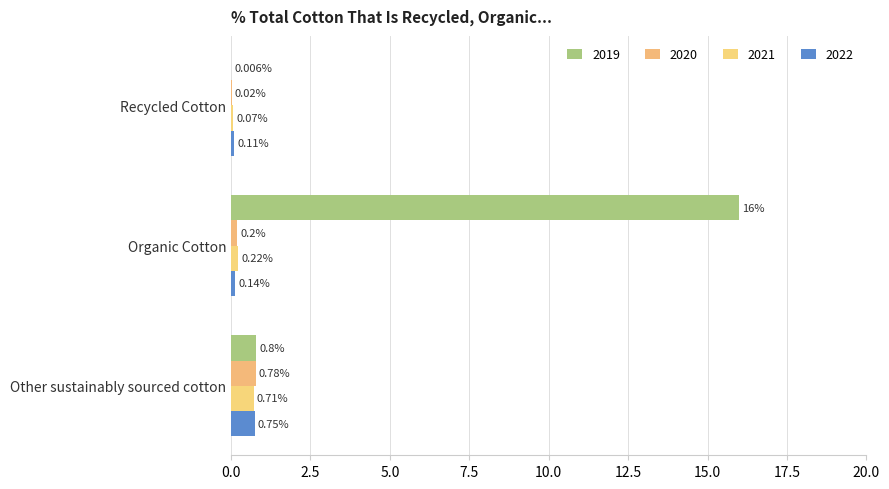

What are all the series names shown in the legend?

2019, 2020, 2021, 2022